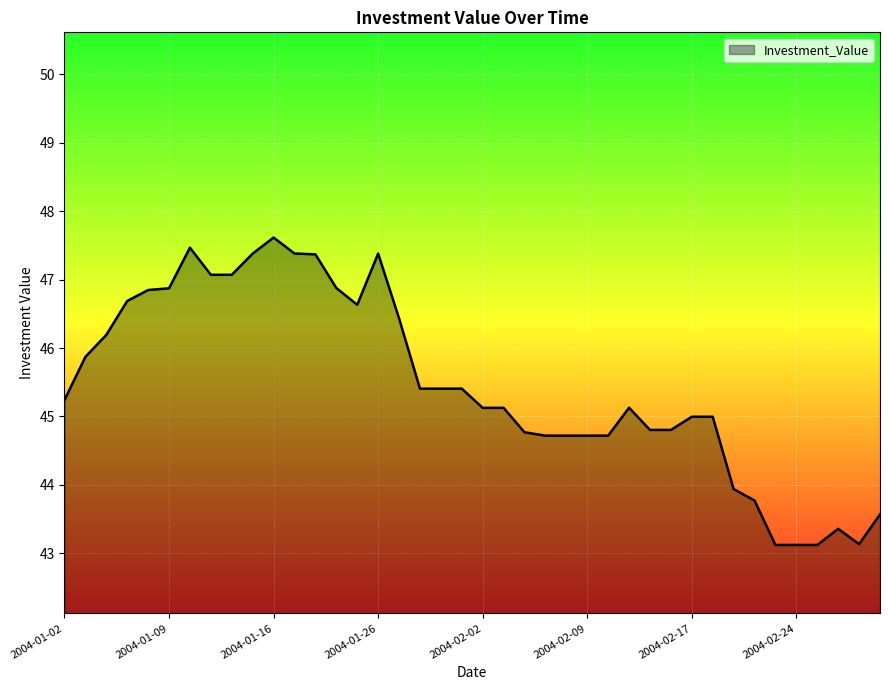

What is the greatest value displayed?

47.6